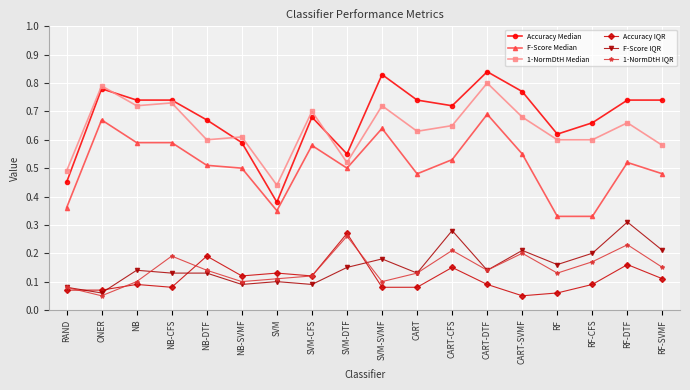

True or false: F-Score IQR and 1-NormDtH Median intersect in this chart.

False